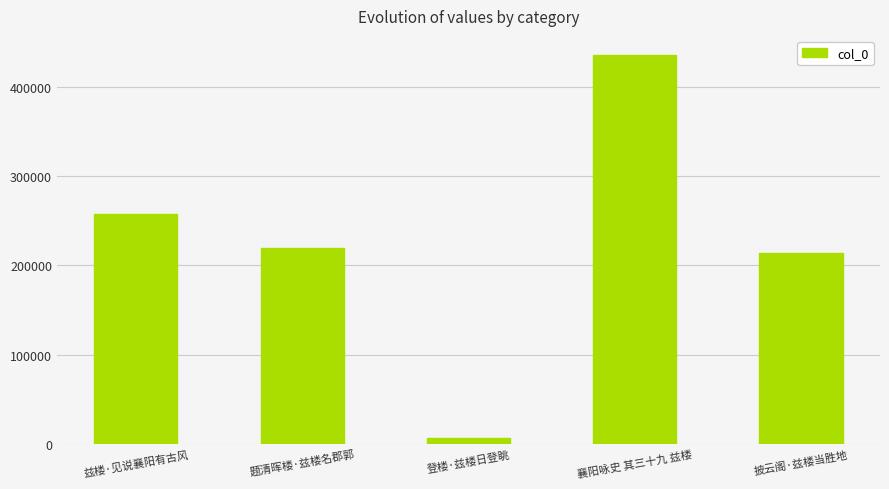

Rank the categories by value from highest to lowest.

襄阳咏史 其三十九 兹楼, 兹楼·见说襄阳有古风, 题清晖楼·兹楼名郡郭, 披云阁·兹楼当胜地, 登楼·兹楼日登眺